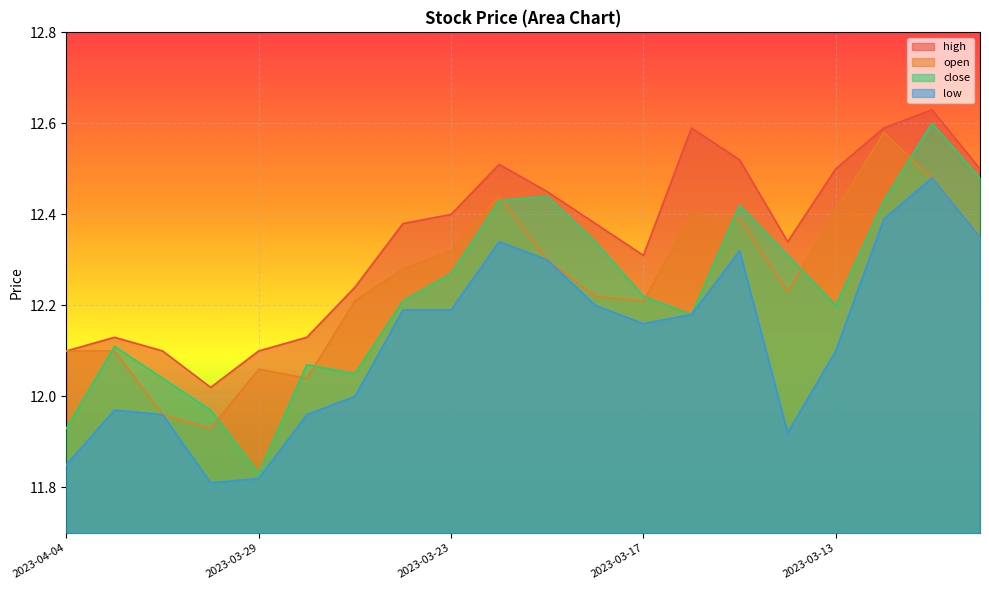

Where is close nearest to the value 12?

2023-03-30